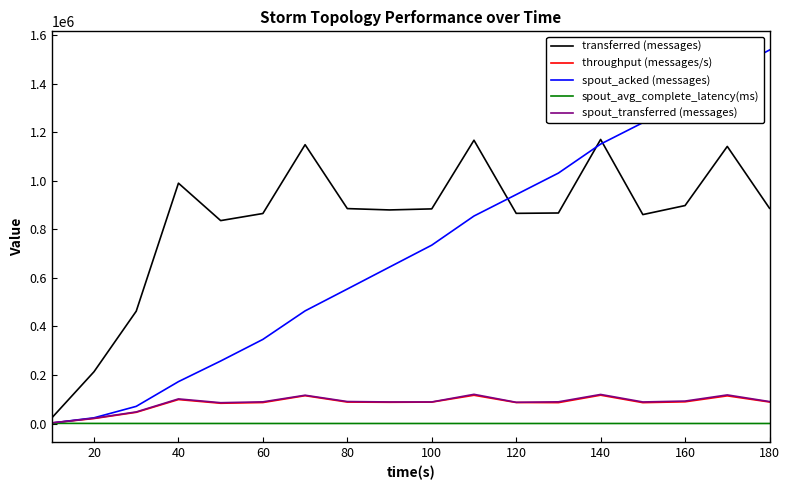

What is the highest value of the spout_transferred (messages) series?

120320.0